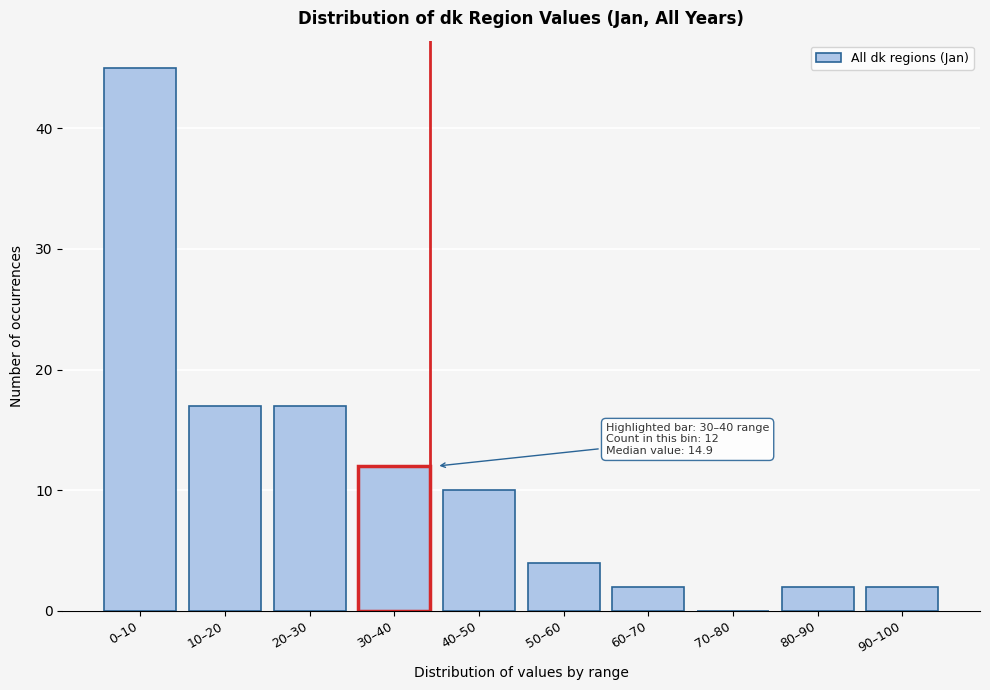

Reading right to left, extract all data points from this chart.

90–100=2	80–90=2	70–80=0	60–70=2	50–60=4	40–50=10	30–40=12	20–30=17	10–20=17	0–10=45